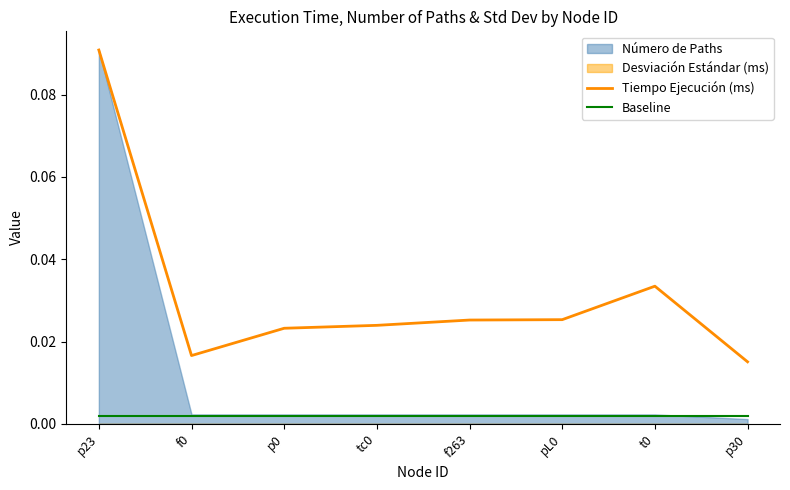

At which category is the sum across all series the highest?

p23